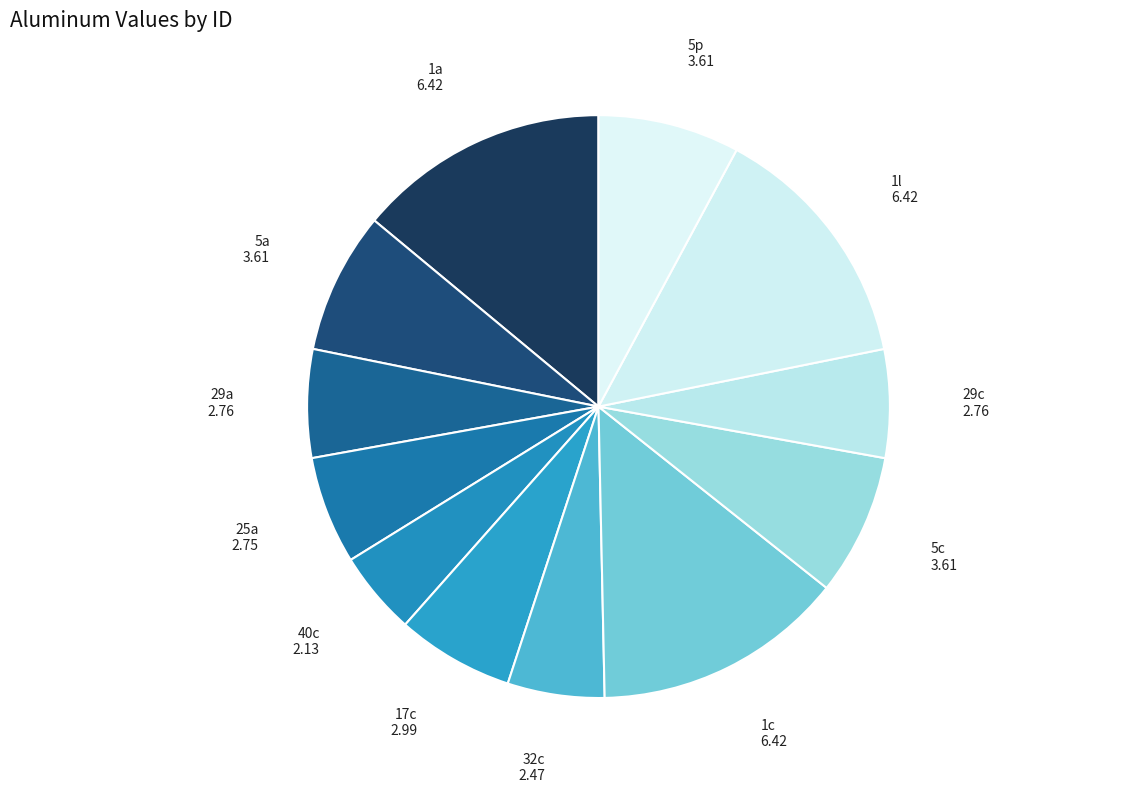

Combined, do 25a and 17c account for over 50%?

No